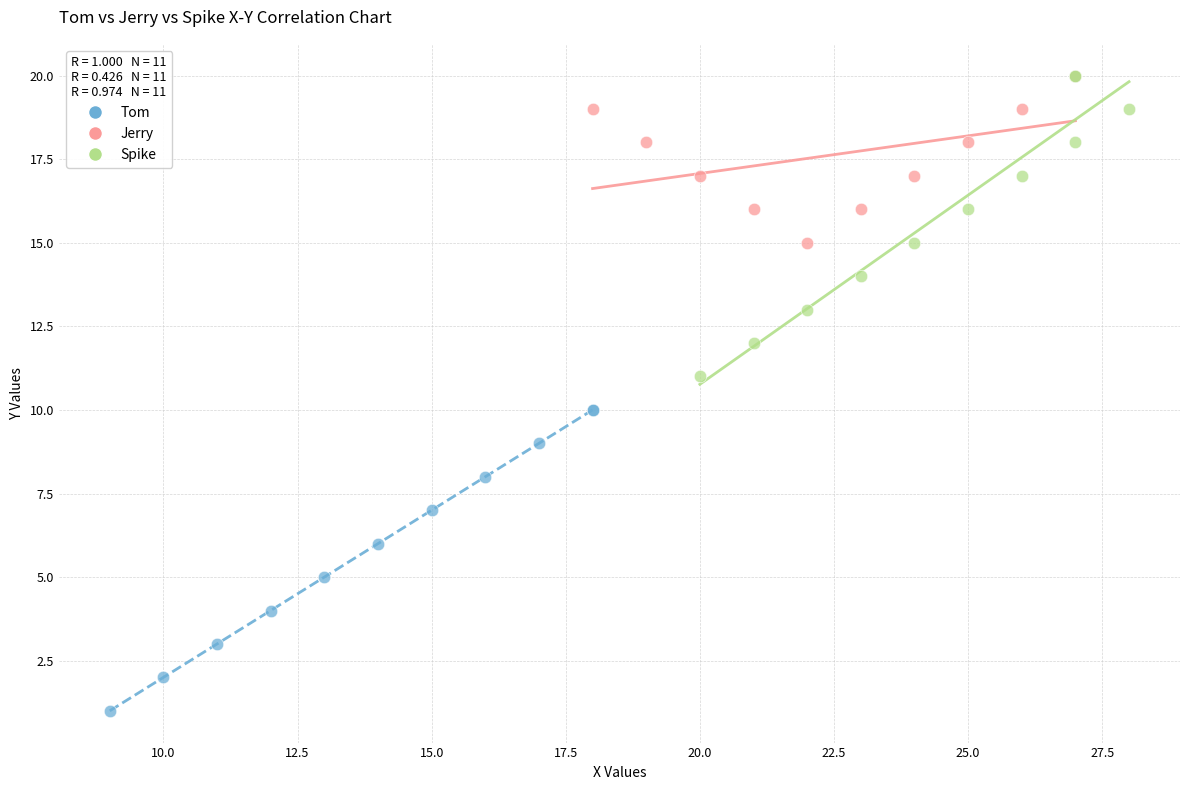

Which series reaches the minimum Y coordinate?

Tom